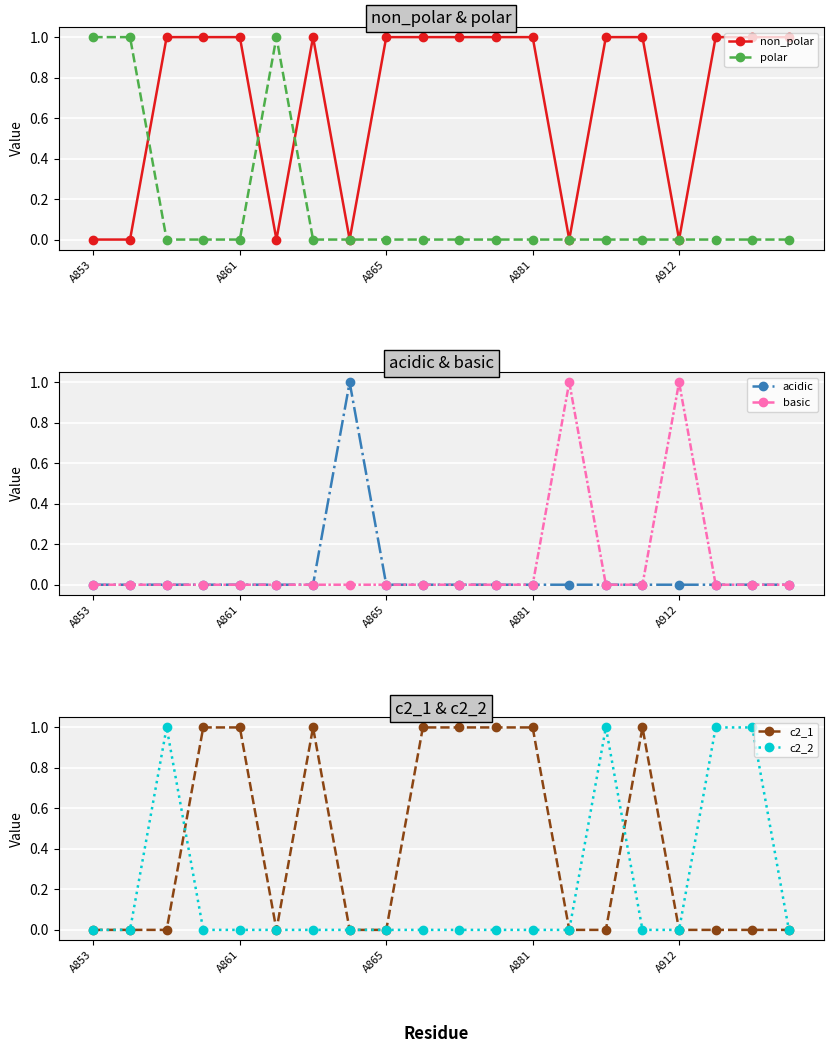

True or false: basic has a value of 0 at 18.

True